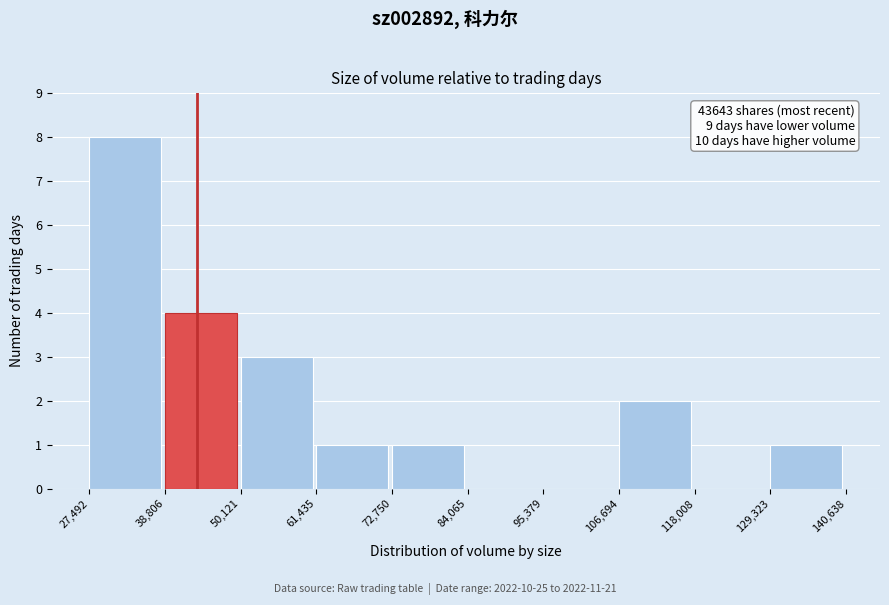

Over which range of the x-axis is the bar tallest?

27,492 to 38,806